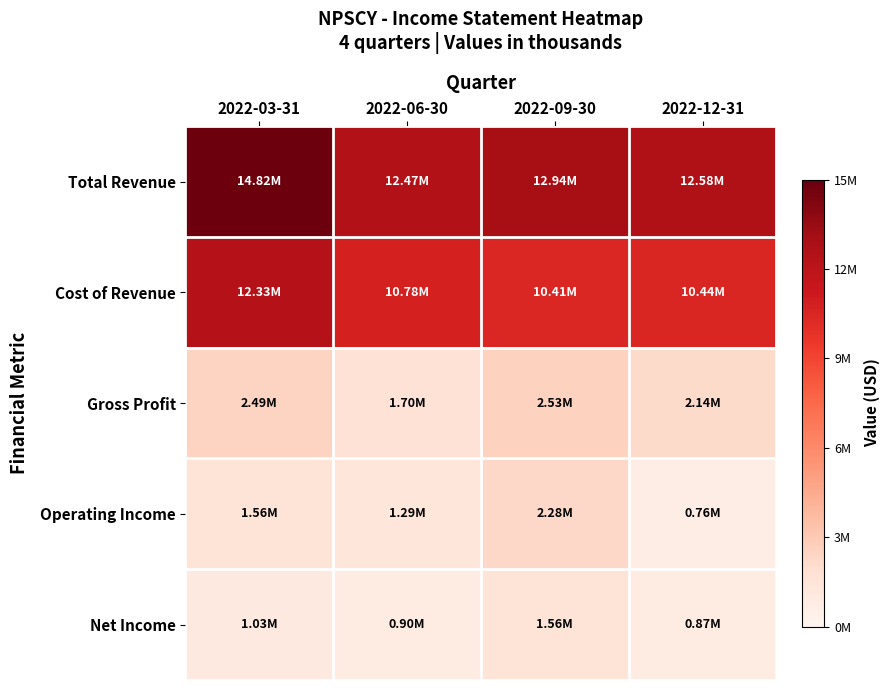

Reading left to right, extract all data points from this chart.

Total Revenue: 2022-03-31=14819700	2022-06-30=12474300	2022-09-30=12935300	2022-12-31=12579600
Cost of Revenue: 2022-03-31=12330300	2022-06-30=10778000	2022-09-30=10407700	2022-12-31=10443700
Gross Profit: 2022-03-31=2489400	2022-06-30=1696300	2022-09-30=2527600	2022-12-31=2135900
Operating Income: 2022-03-31=1562600	2022-06-30=1294400	2022-09-30=2284000	2022-12-31=760000
Net Income: 2022-03-31=1027900	2022-06-30=902100	2022-09-30=1556800	2022-12-31=872300